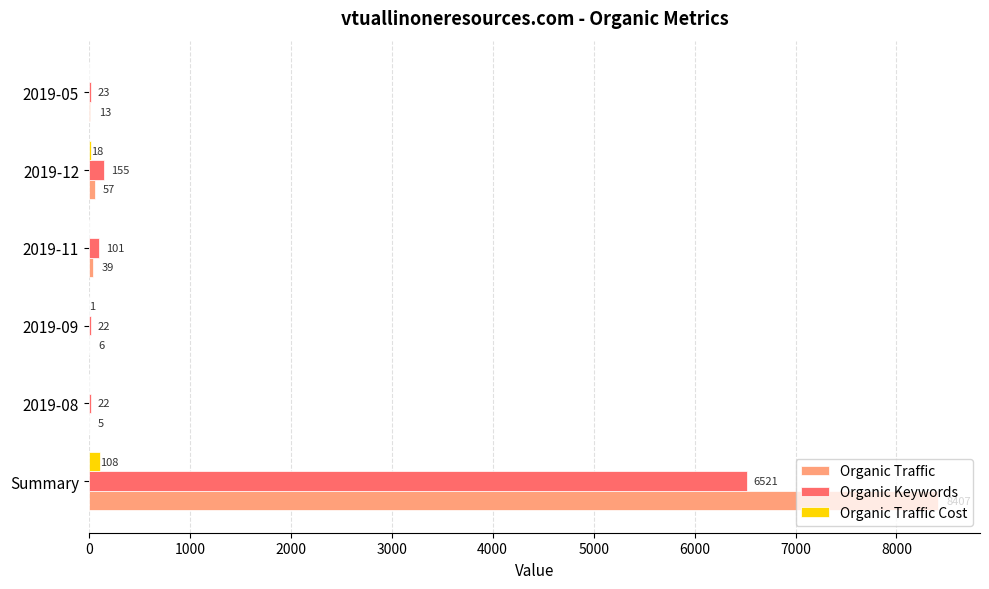

What are all the series names shown in the legend?

Organic Traffic, Organic Keywords, Organic Traffic Cost